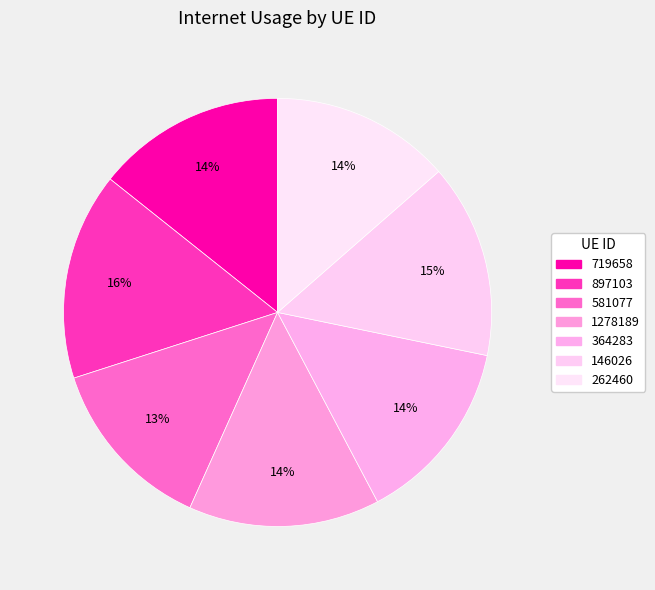

The 146026 slice represents 3% of the pie. True or false?

False